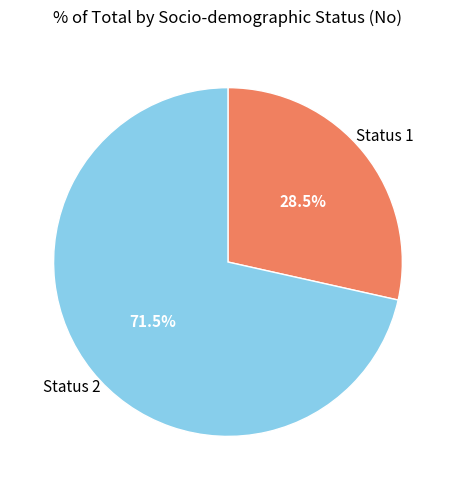

Count the number of slices in the pie.

2